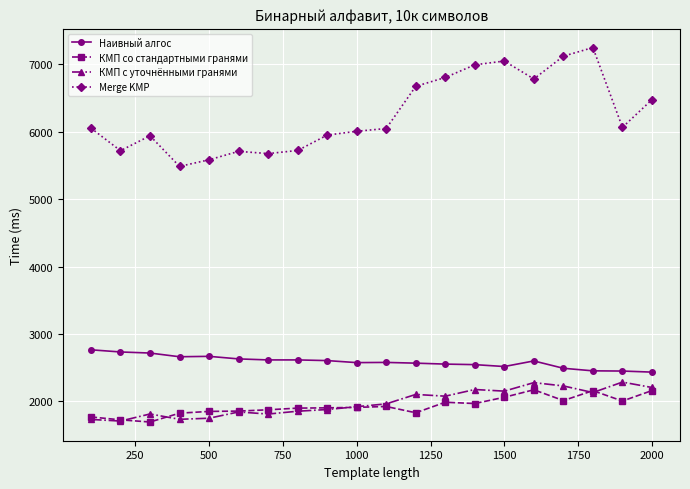

In КМП со стандартными гранями, how many points are higher than both neighbors (excluding endpoints)?

4